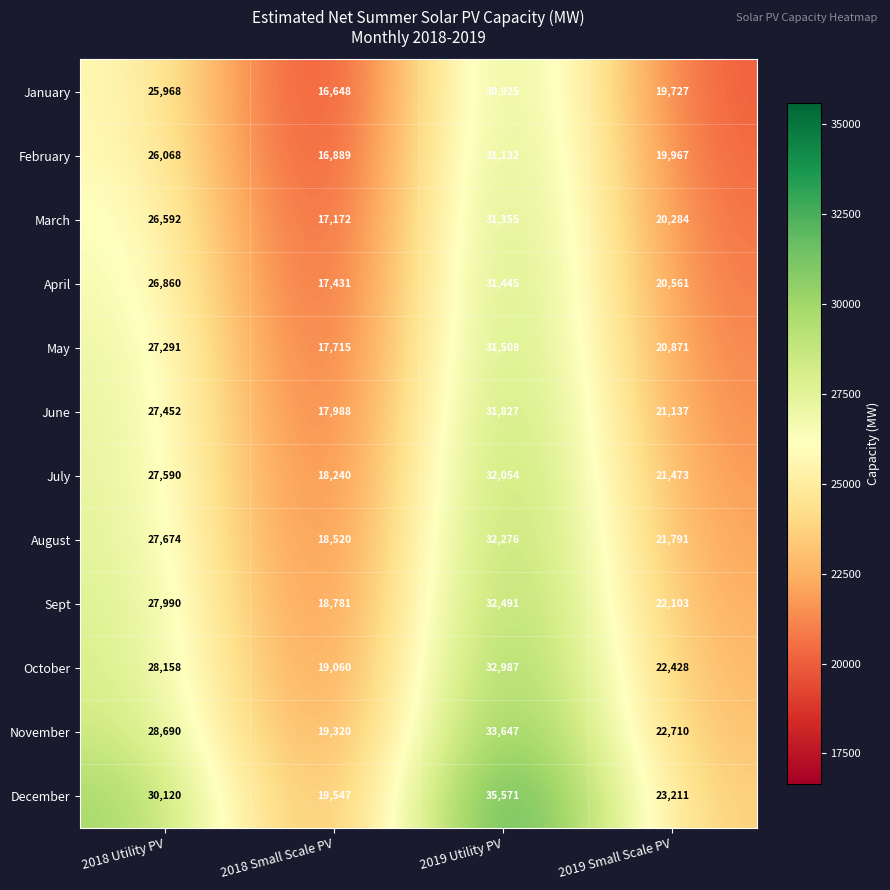

At which label is January closest to 23786?

2018 Utility PV